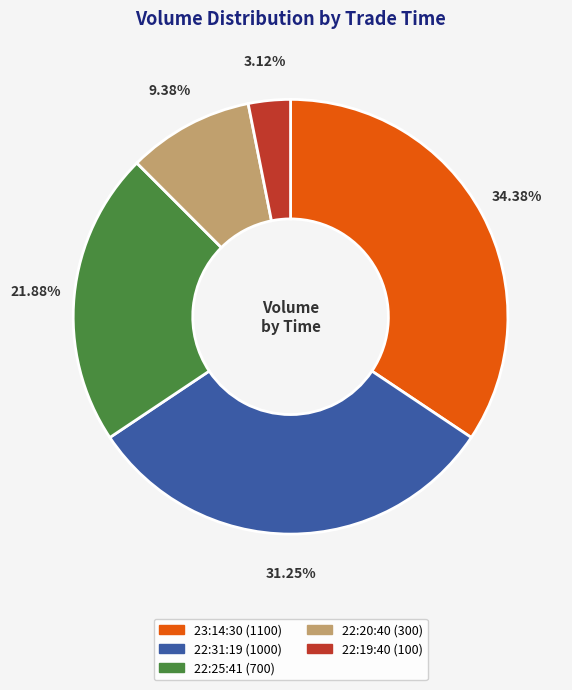

Does any single category account for the majority?

No